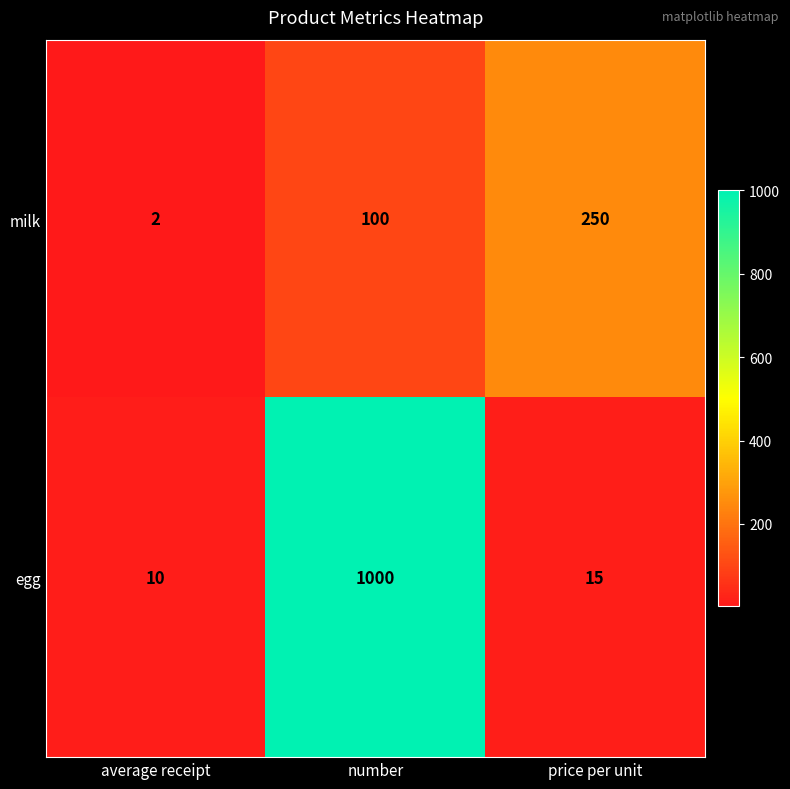

List the series in order of their peak value, highest first.

egg, milk